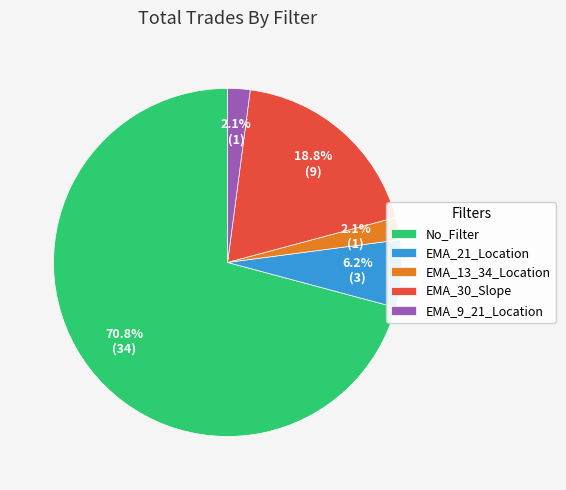

True or false: EMA_21_Location accounts for 6% of the total.

True